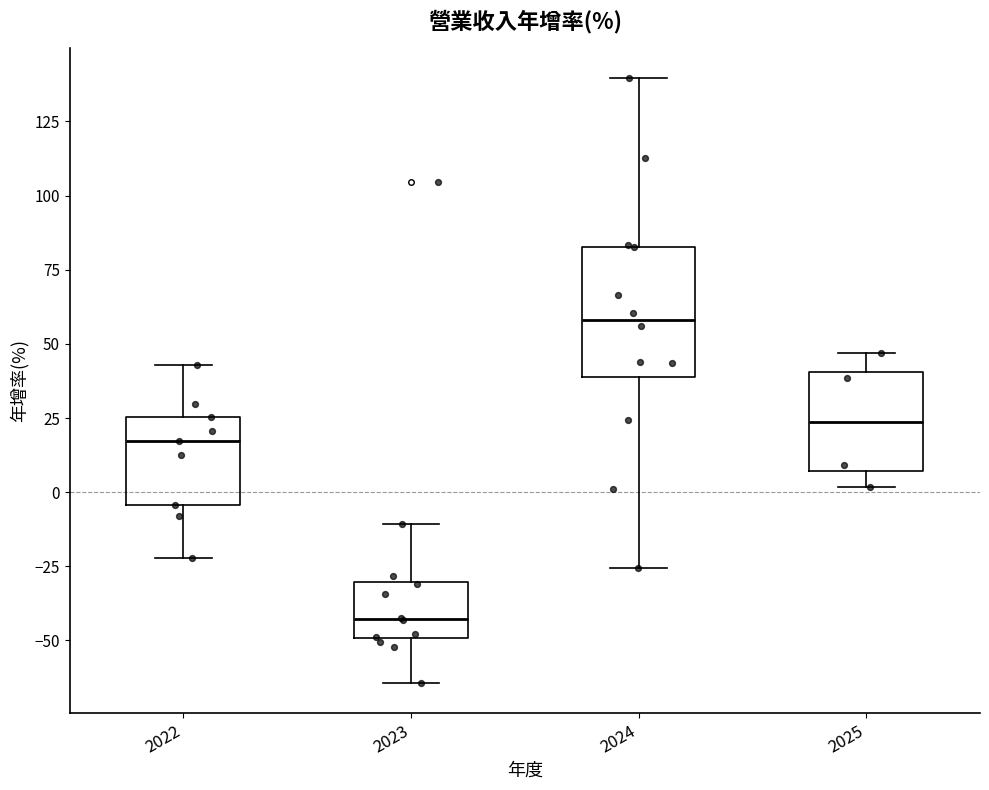

Reading left to right, read every box against the y-axis: the position of its median line, the range the box covers, and the ends of its whiskers. The values are not printed on the chart, so give them approximately, as read against the axis.

2022: median 15, box -5 to 25, whiskers -20 to 45
2023: median -45, box -50 to -30, whiskers -65 to -10
2024: median 60, box 40 to 85, whiskers -25 to 140
2025: median 25, box 5 to 40, whiskers 0 to 45